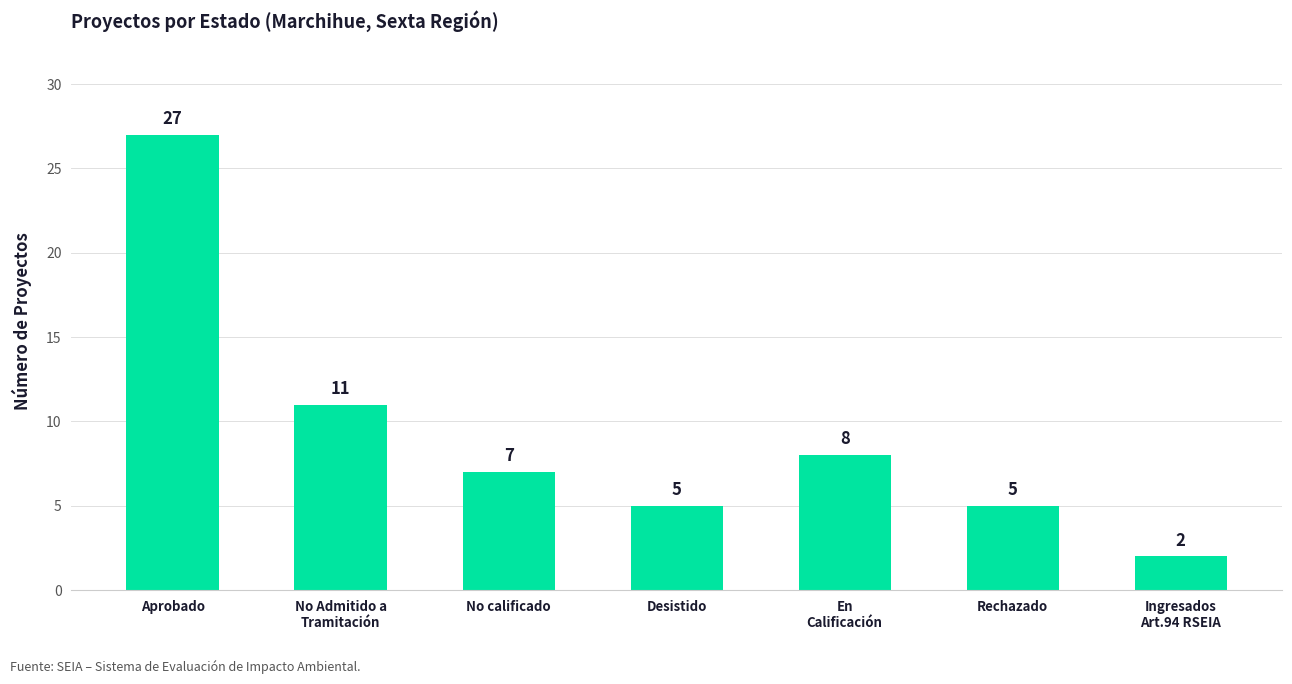

True or false: the data shows 2 at No calificado.

False